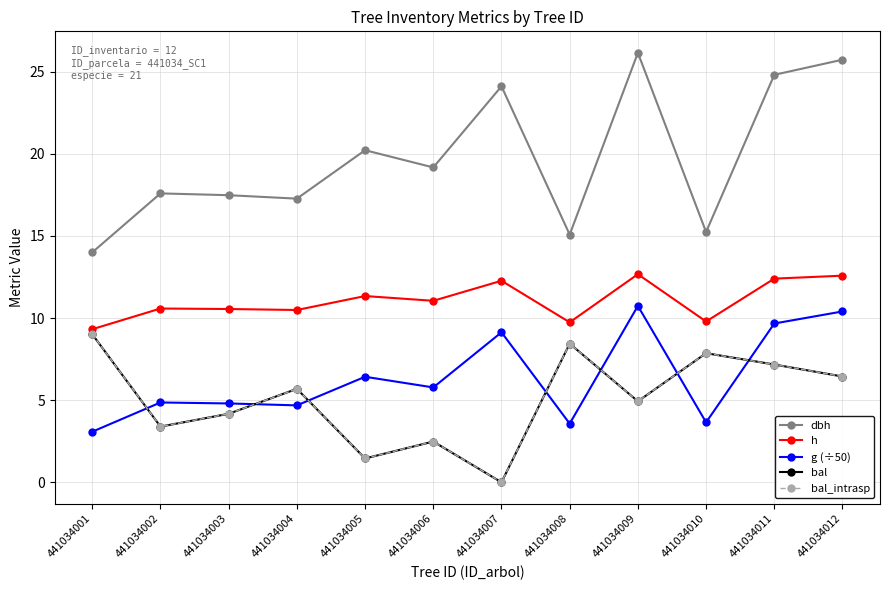

True or false: bal and bal_intrasp intersect in this chart.

False